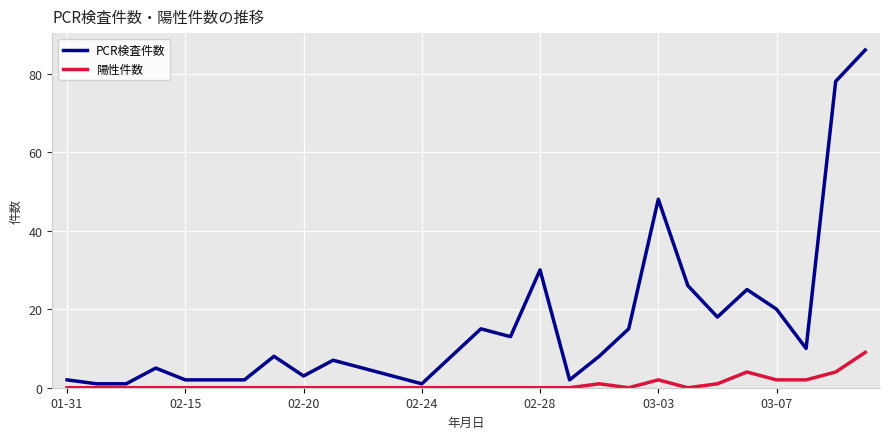

What is the highest value of the PCR検査件数 series?

86